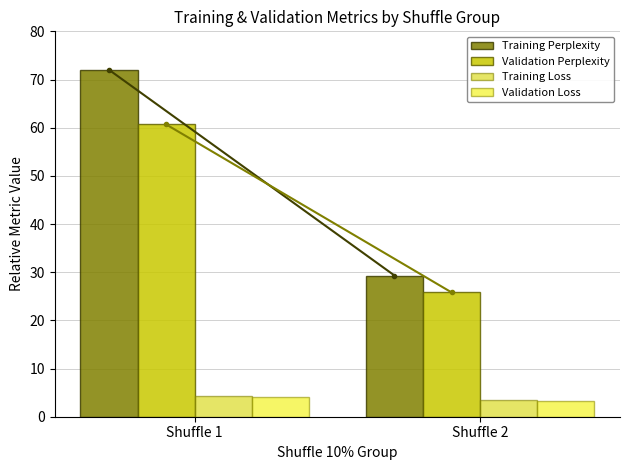

What is the average value of the Validation Perplexity series?

43.2